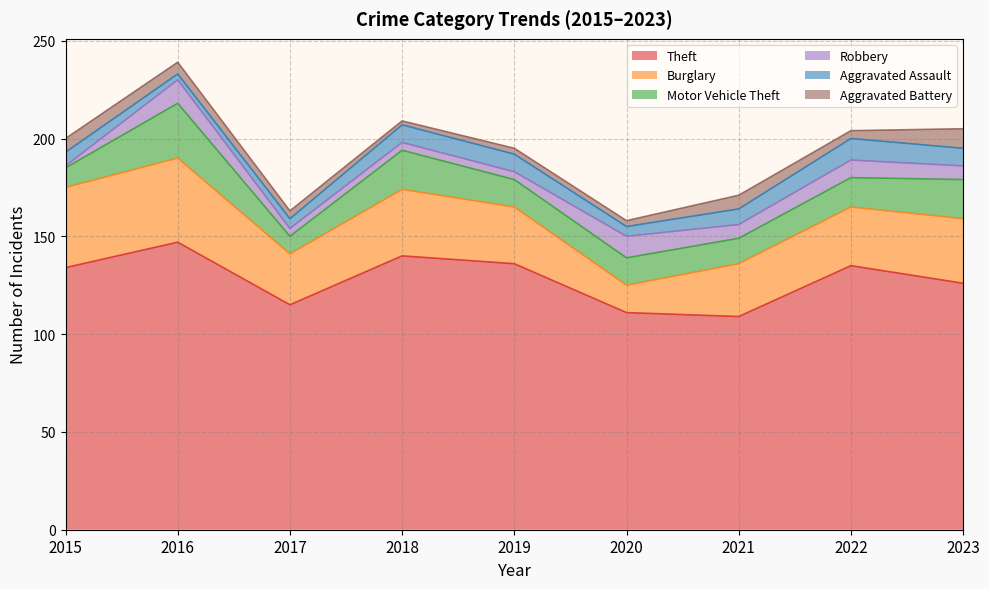

How many interior local peaks does the Theft series have?

3